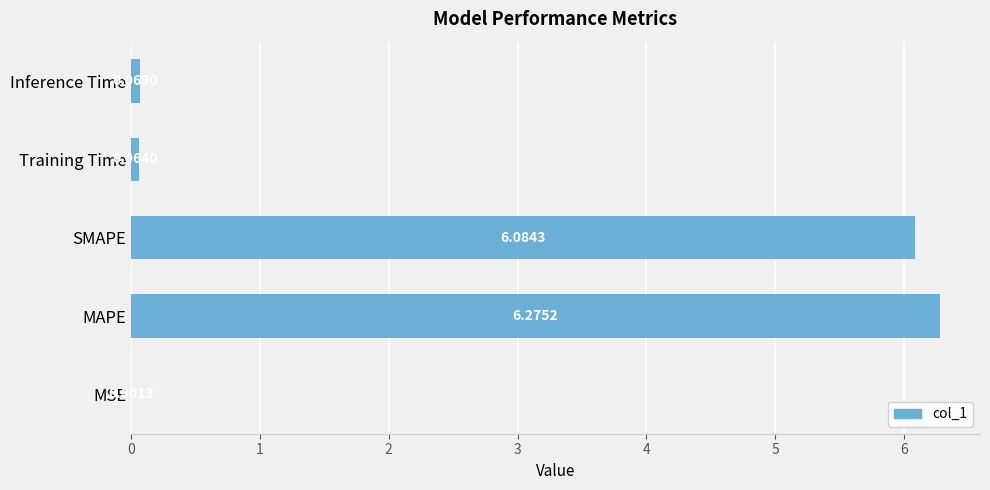

Are the bars horizontal?

Yes